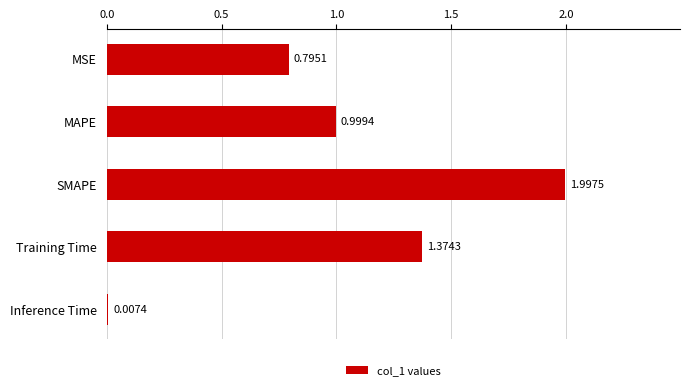

Between Inference Time and MSE, which is larger?

MSE